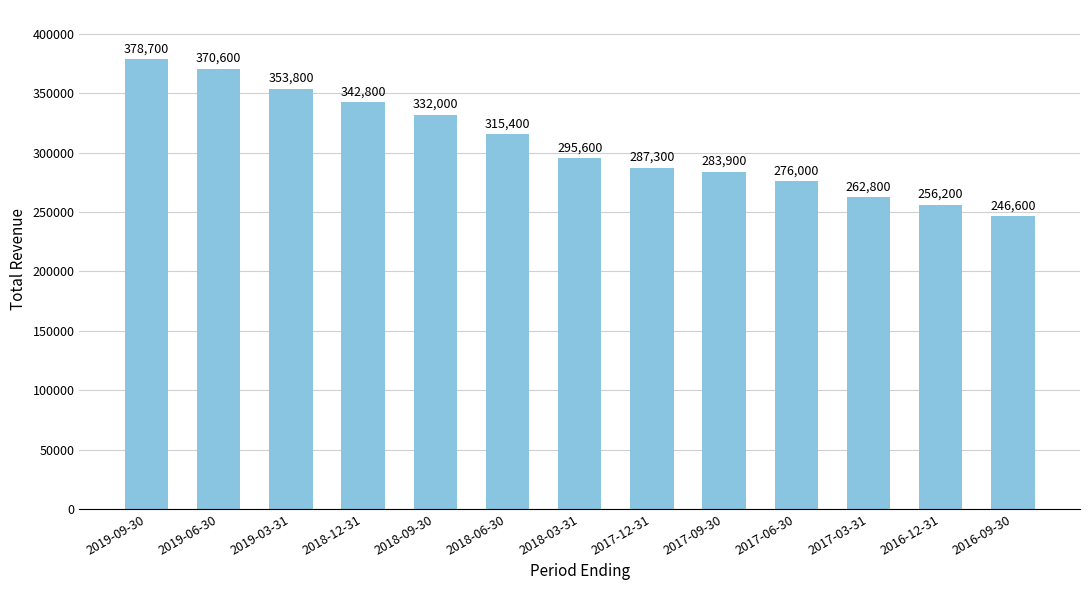

What is the label of the 6th bar from the right?

2017-12-31